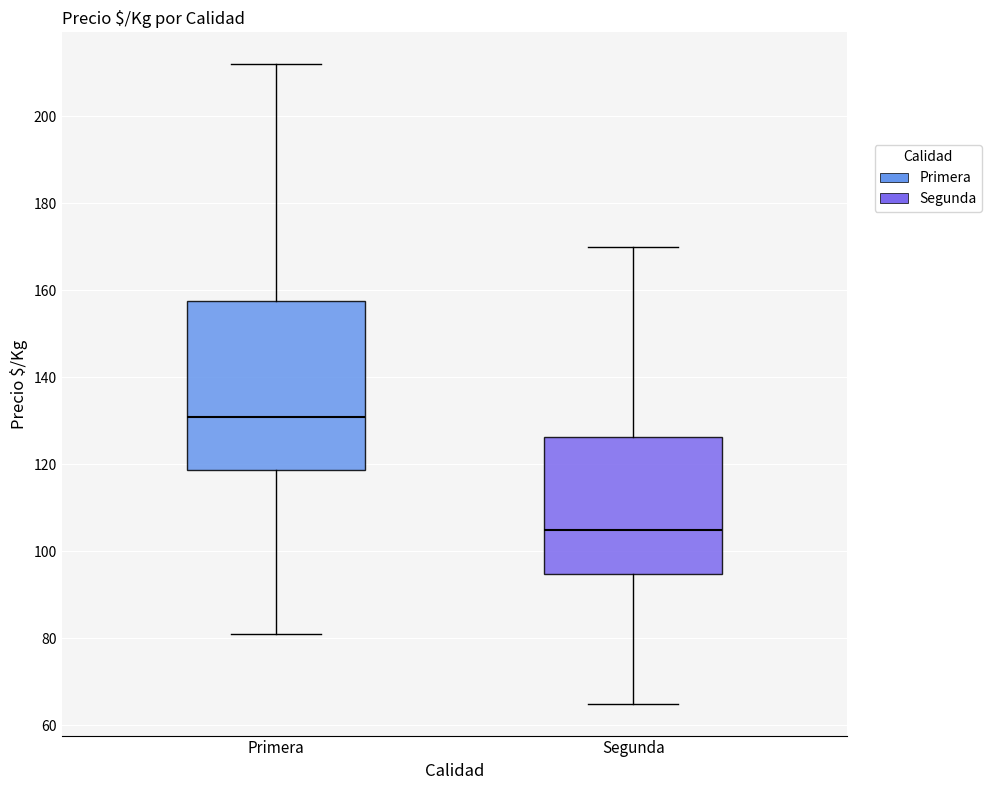

Which box's median line is the lowest?

Segunda